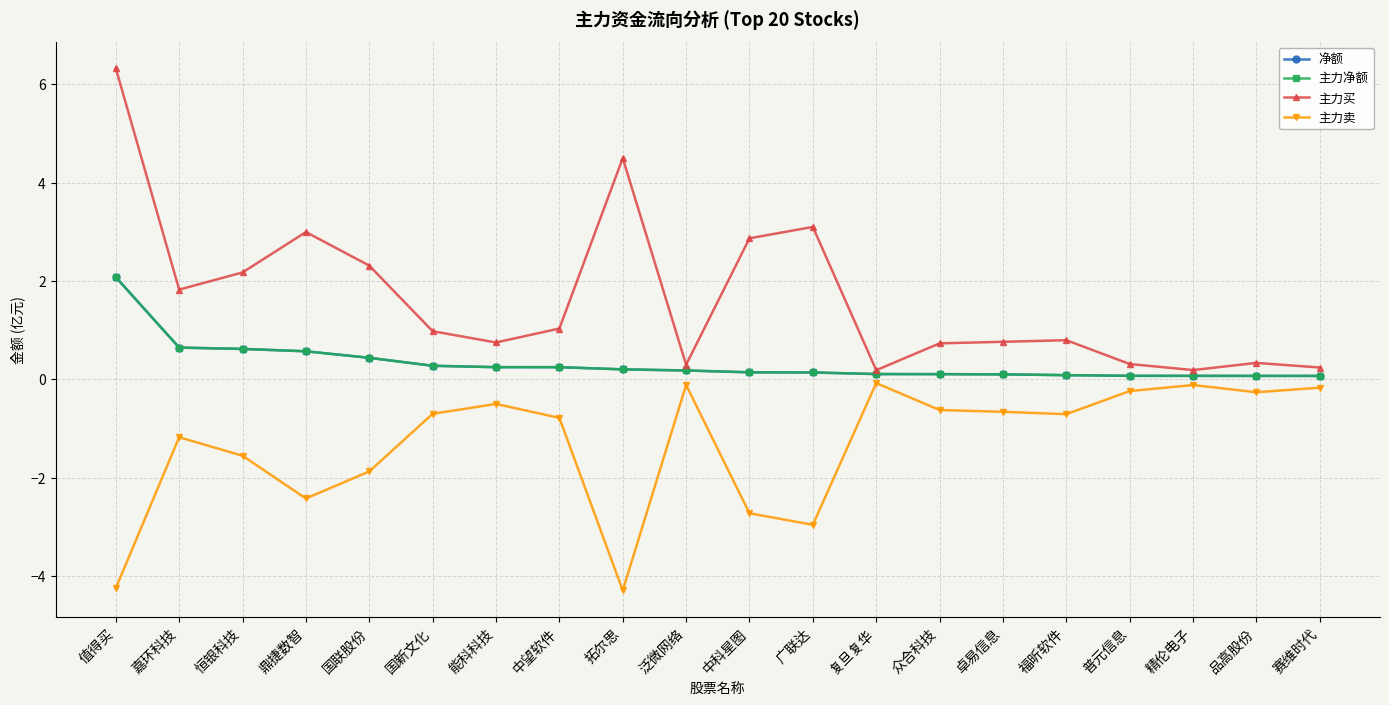

What is the difference between the 主力卖 values at 恒银科技 and 赛维时代?

1.4